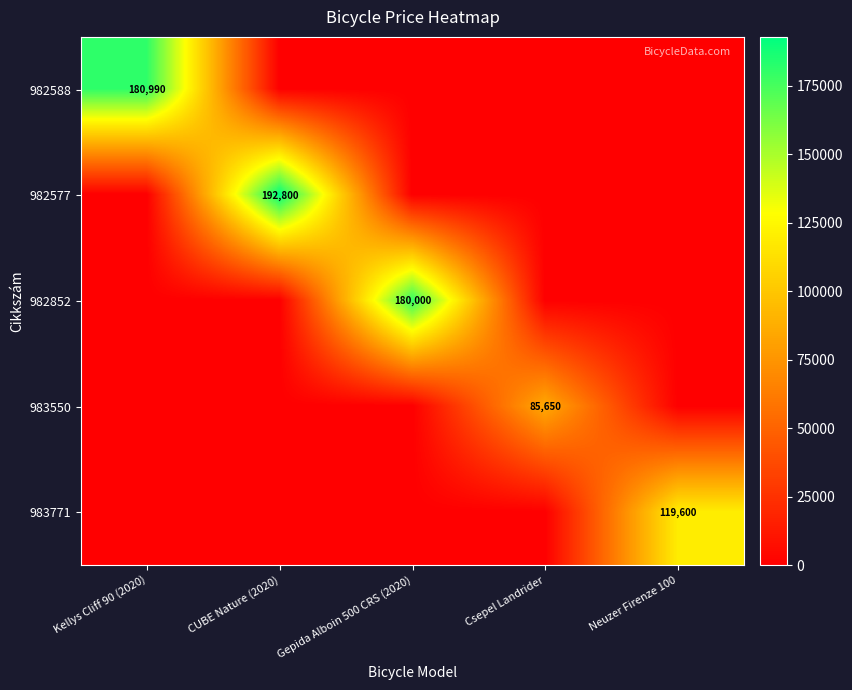

The 983550 series shows 85650 at Csepel Landrider. True or false?

True